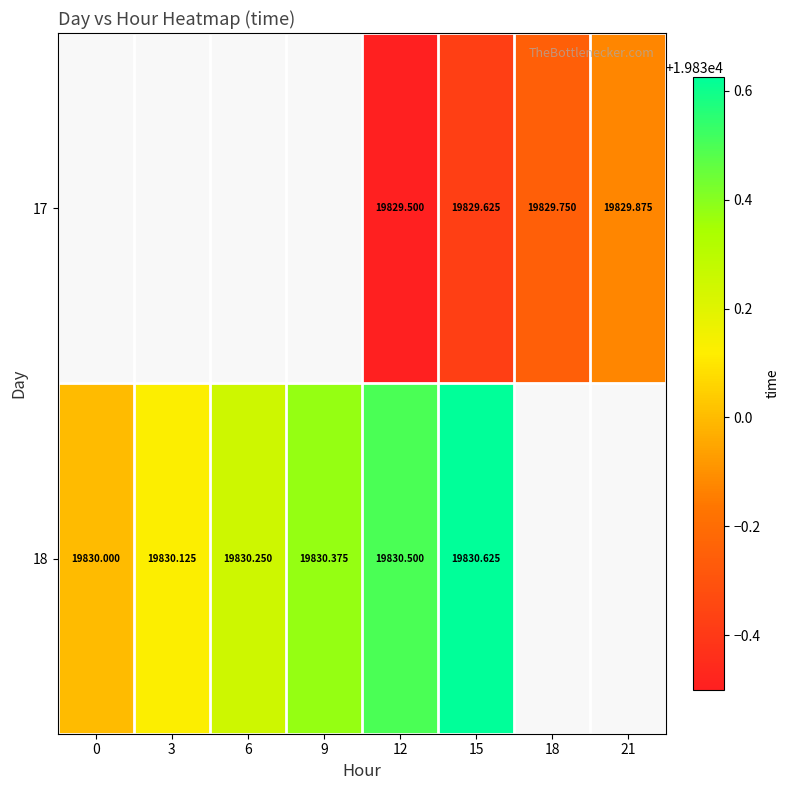

The value of 17 at 21 is 32507.8. True or false?

False